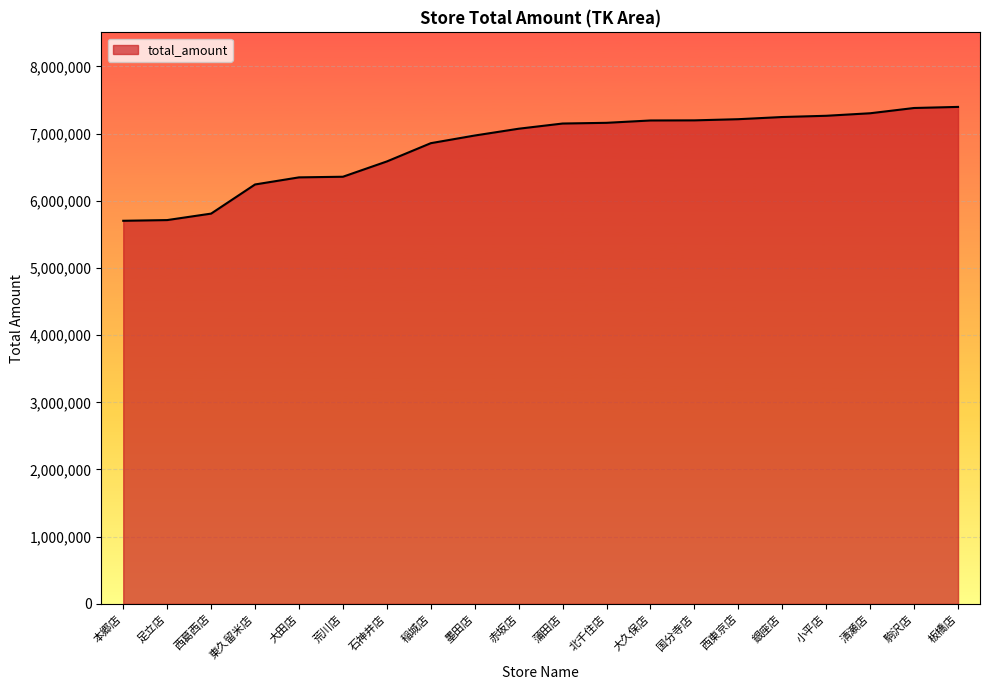

What is the sum of all values?

136157616